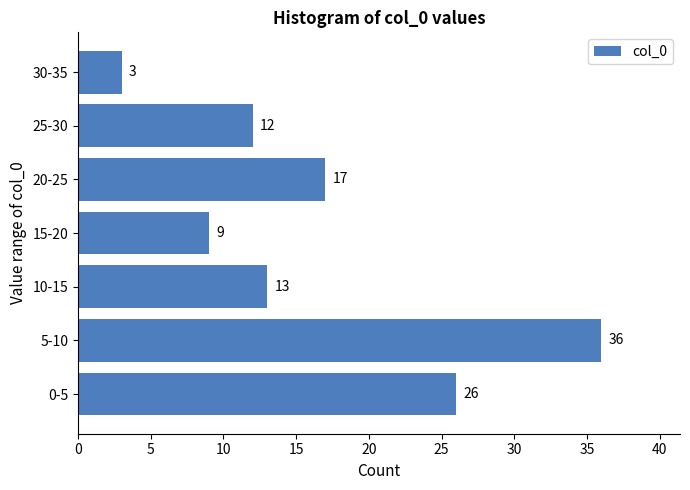

Reading bottom to top, extract all data points from this chart.

0-5=26	5-10=36	10-15=13	15-20=9	20-25=17	25-30=12	30-35=3